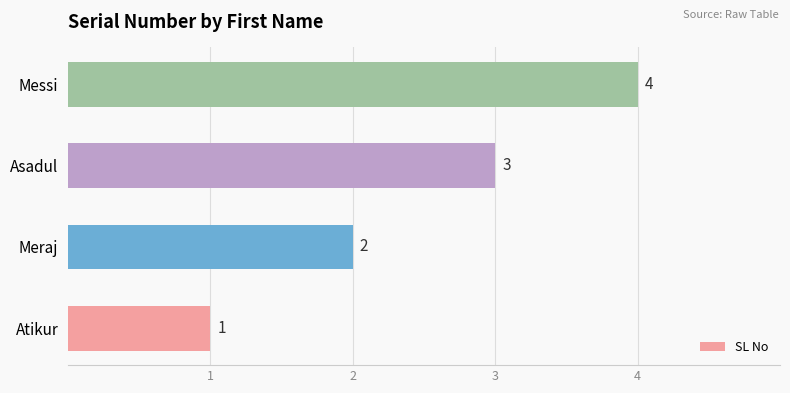

What is the approximate value at Asadul?

3